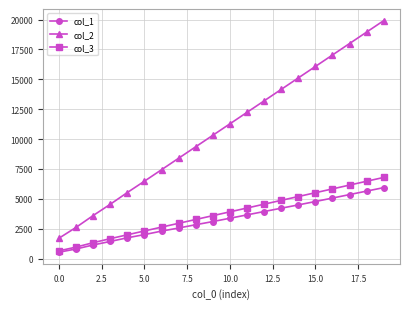

Which series has the largest total across all categories?

col_2